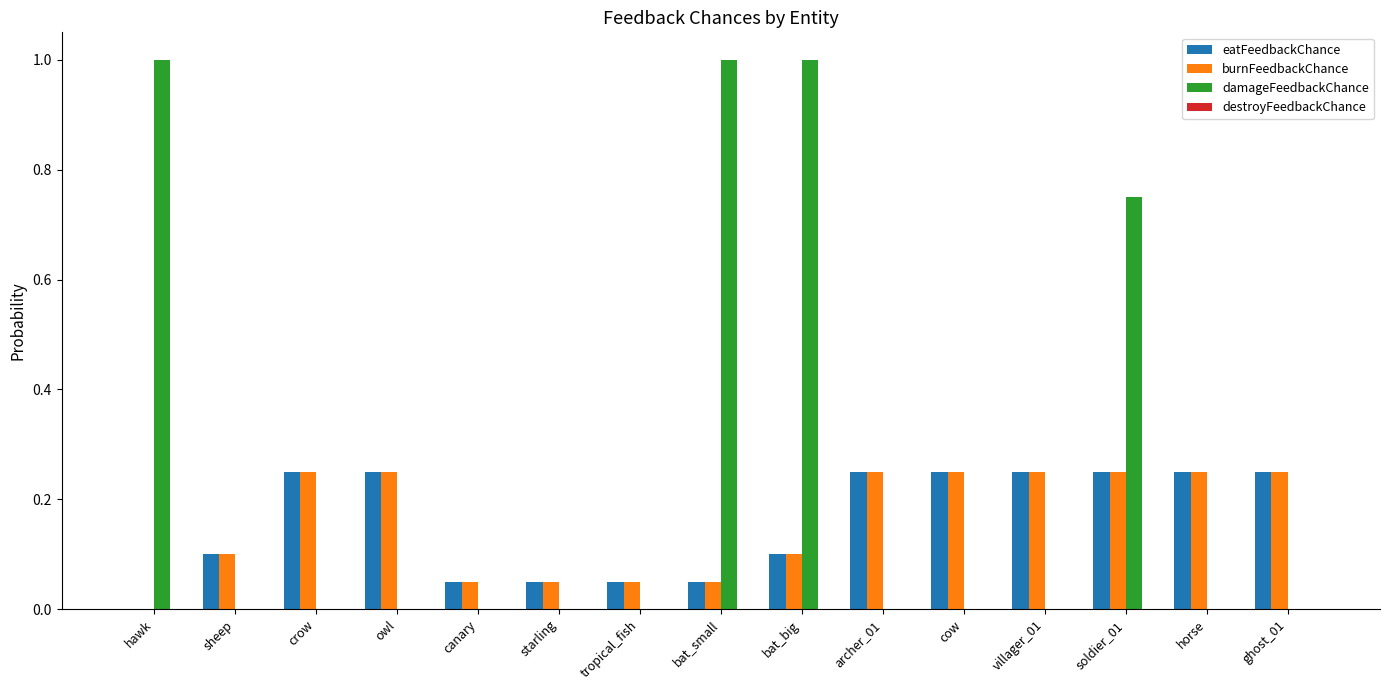

The value of burnFeedbackChance at archer_01 is 0.1. True or false?

False